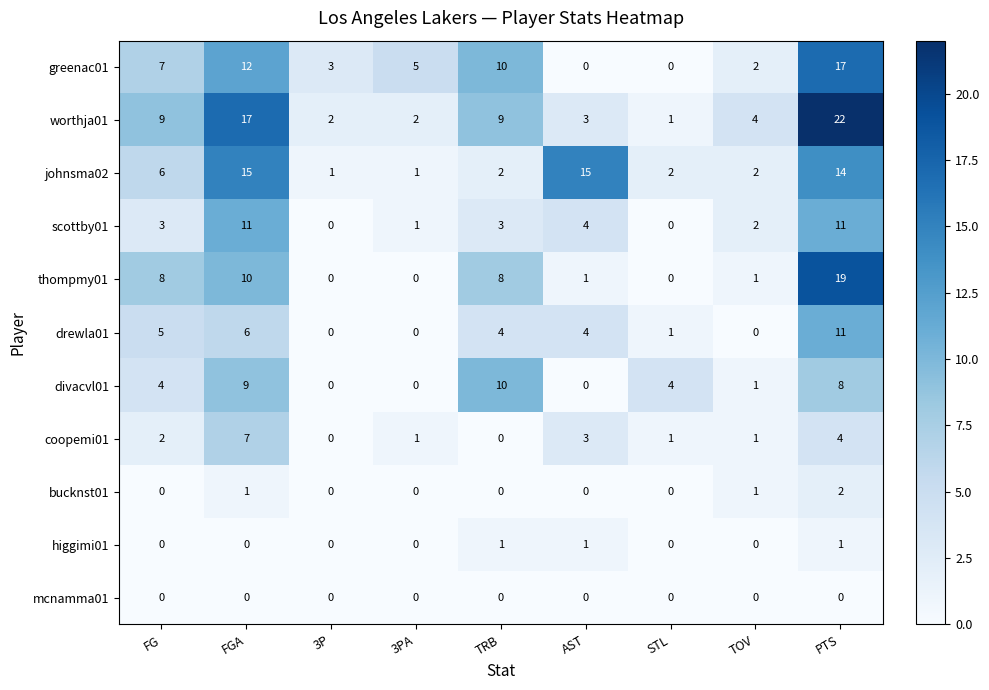

Which series has the widest spread of values?

worthja01